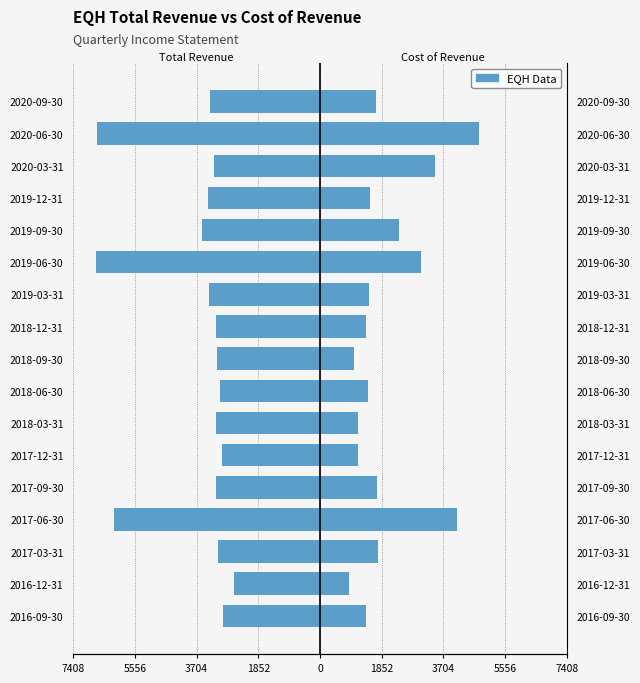

What is the difference between the maximum and minimum values in the Cost of Revenue series?

3900